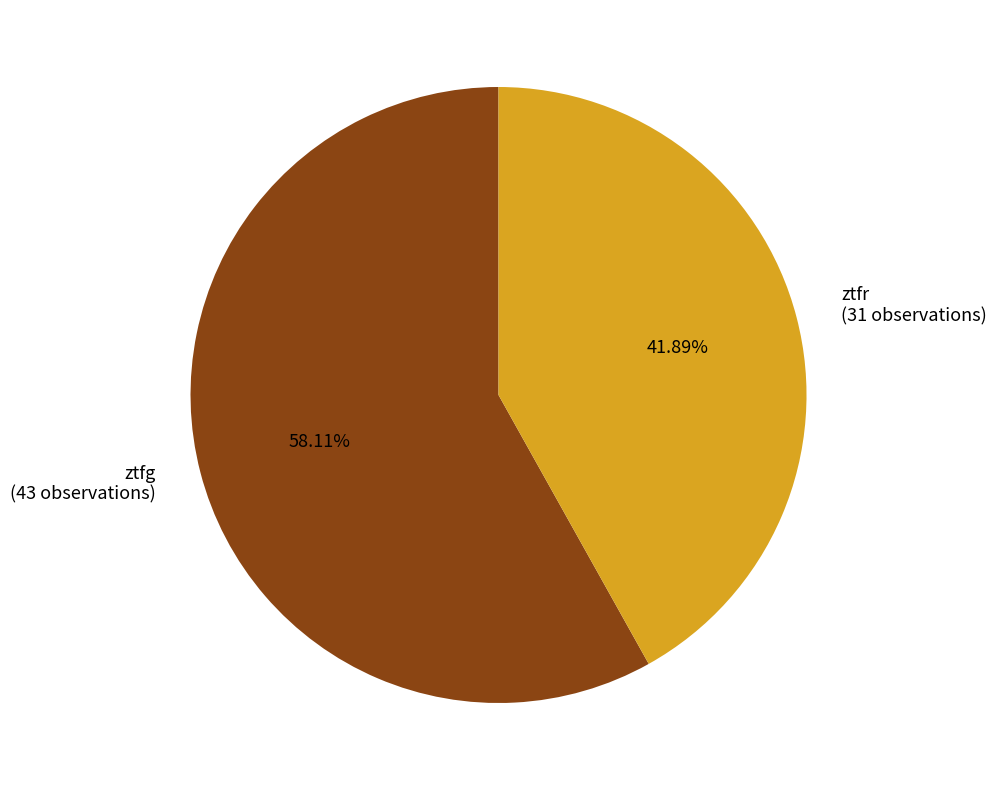

True or false: ztfr accounts for 42% of the total.

True